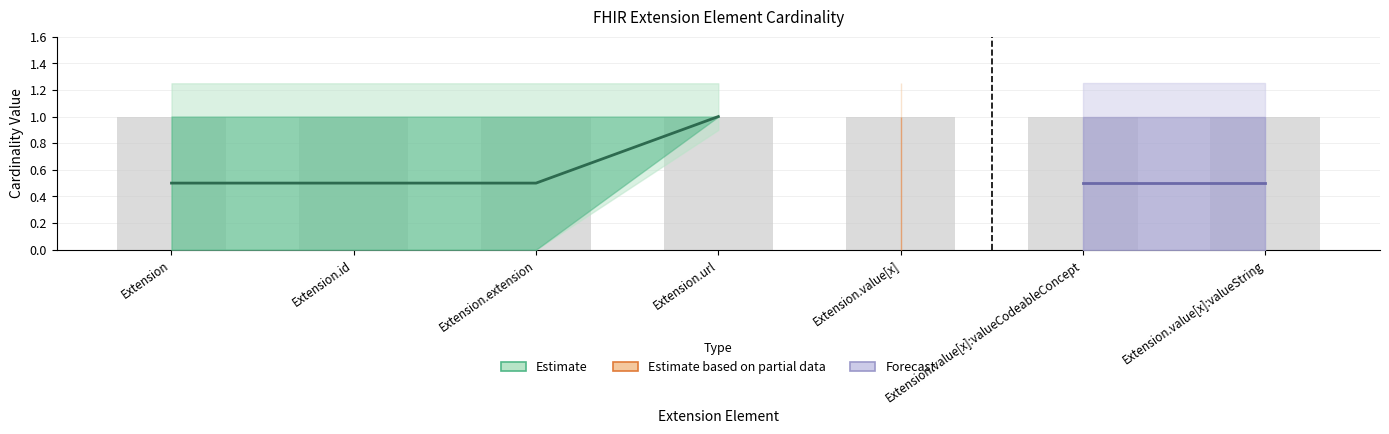

At which category does the chart reach its minimum across all series?

Extension